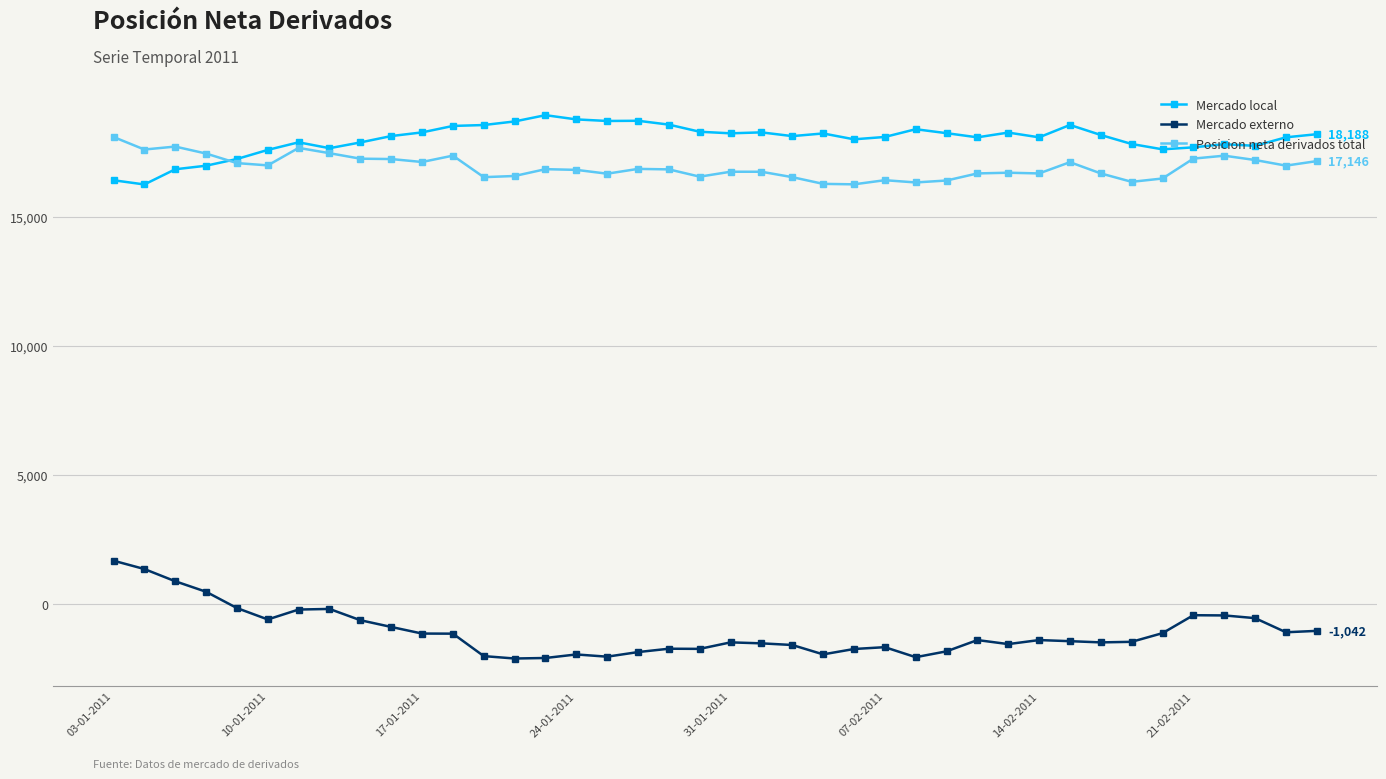

List the series in order of their peak value, lowest first.

Mercado externo, Posicion neta derivados total, Mercado local